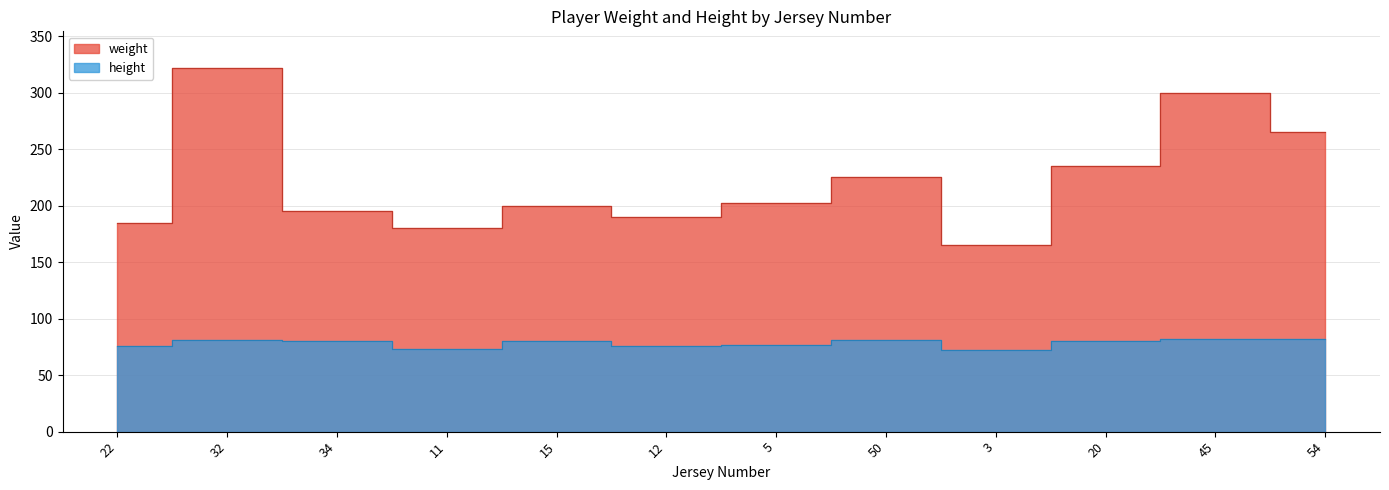

At which category does weight reach its first local peak?

32